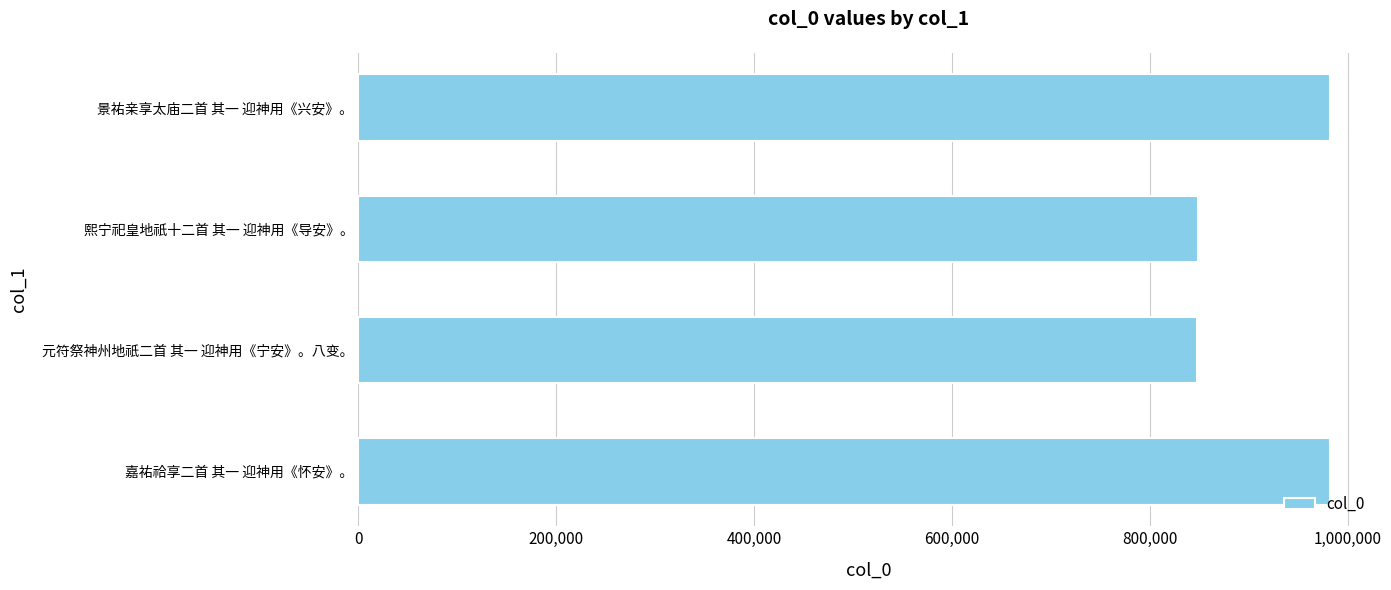

Approximately how many times larger is the value at 嘉祐祫享二首 其一 迎神用《怀安》。 compared to 元符祭神州地祇二首 其一 迎神用《宁安》。八变。?

1.2